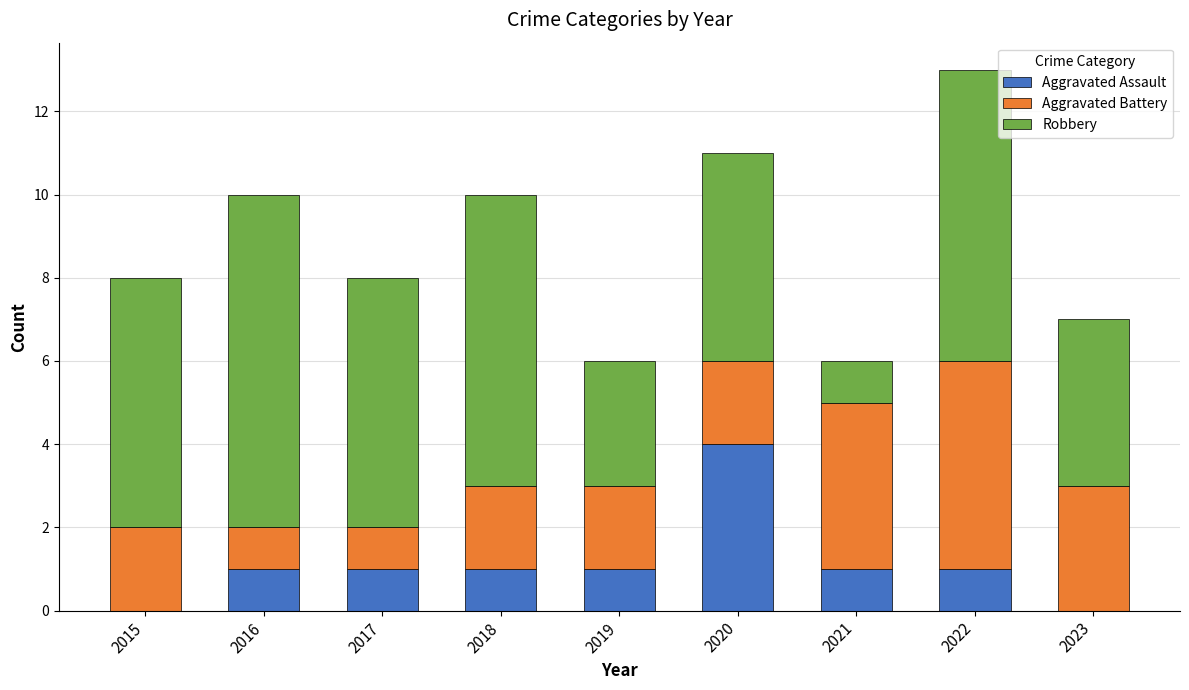

Count the number of data series in this chart.

3